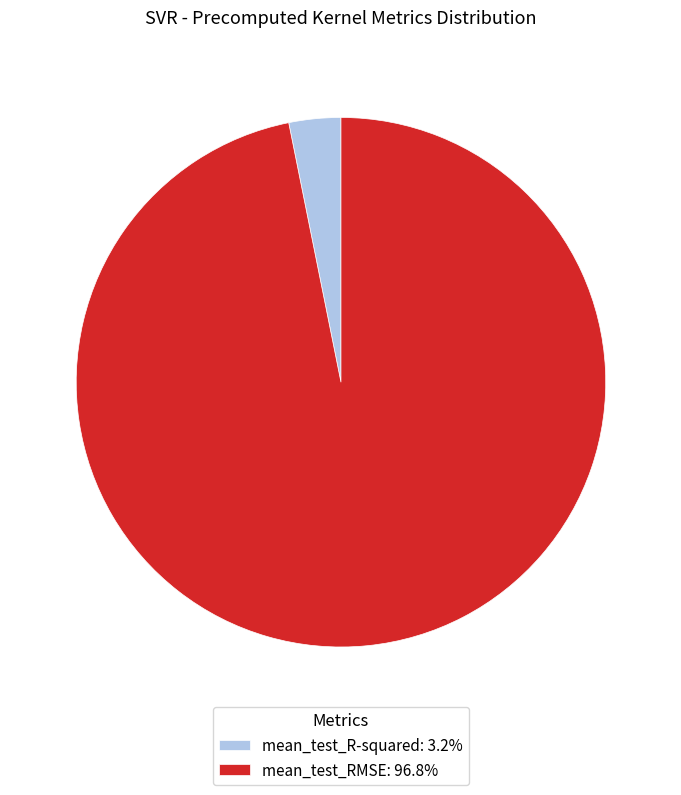

Rank the categories by value from highest to lowest.

mean_test_RMSE, mean_test_R-squared